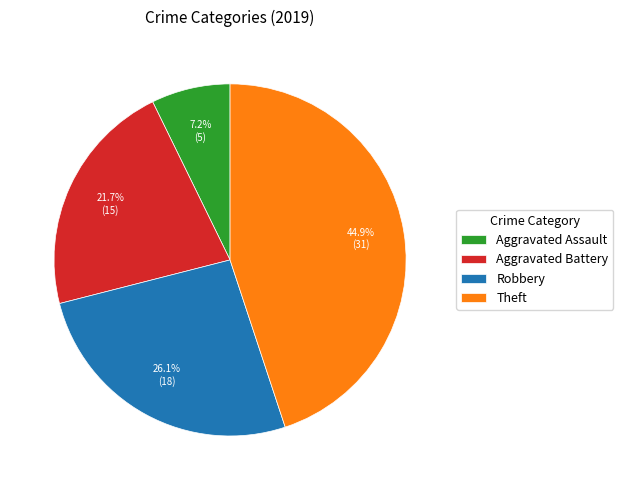

Does Aggravated Assault represent more than half of the total?

No